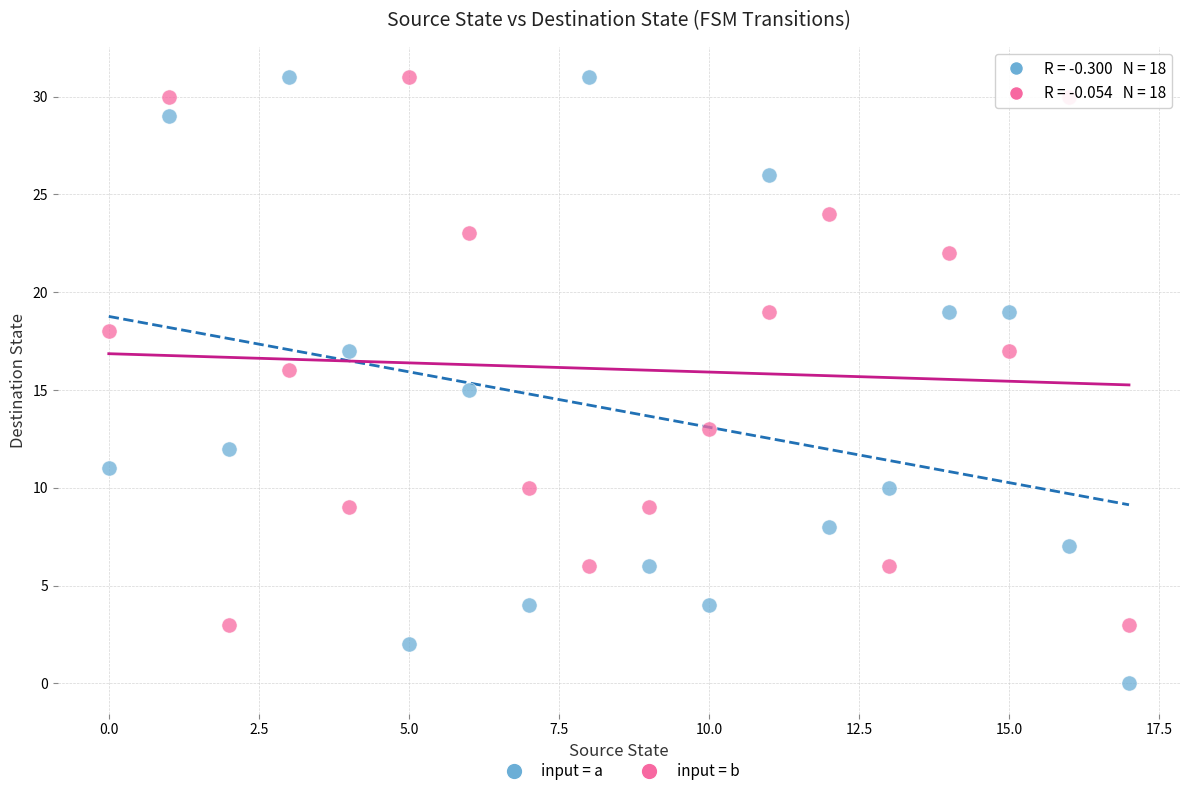

Across all data points, what is the range of Y values (max minus min)?

31